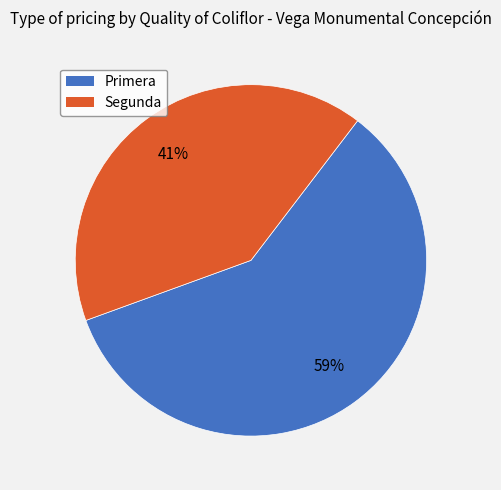

To the nearest percent, what is the difference between the largest and smallest slice percentages?

18%